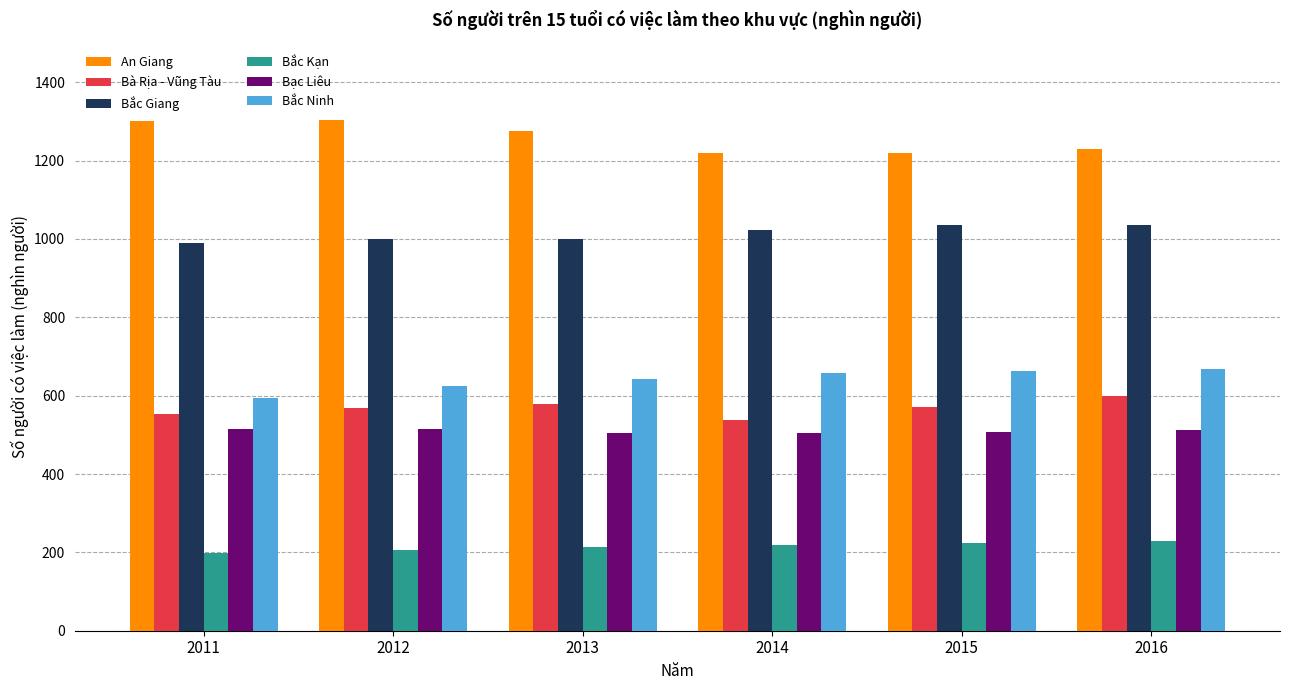

How many groups of bars are there?

6